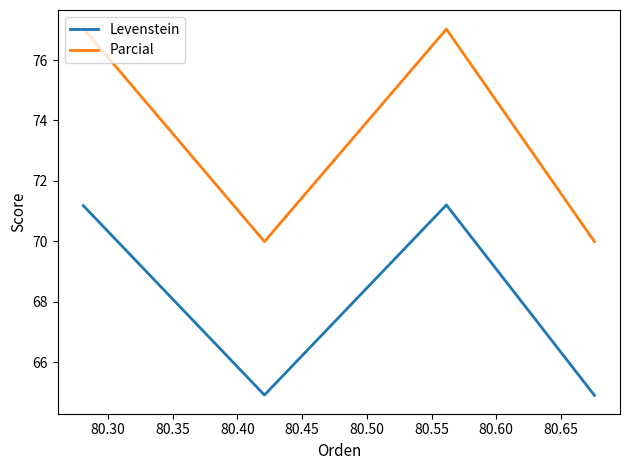

True or false: Parcial has a value of 39.3 at 80.30.

False